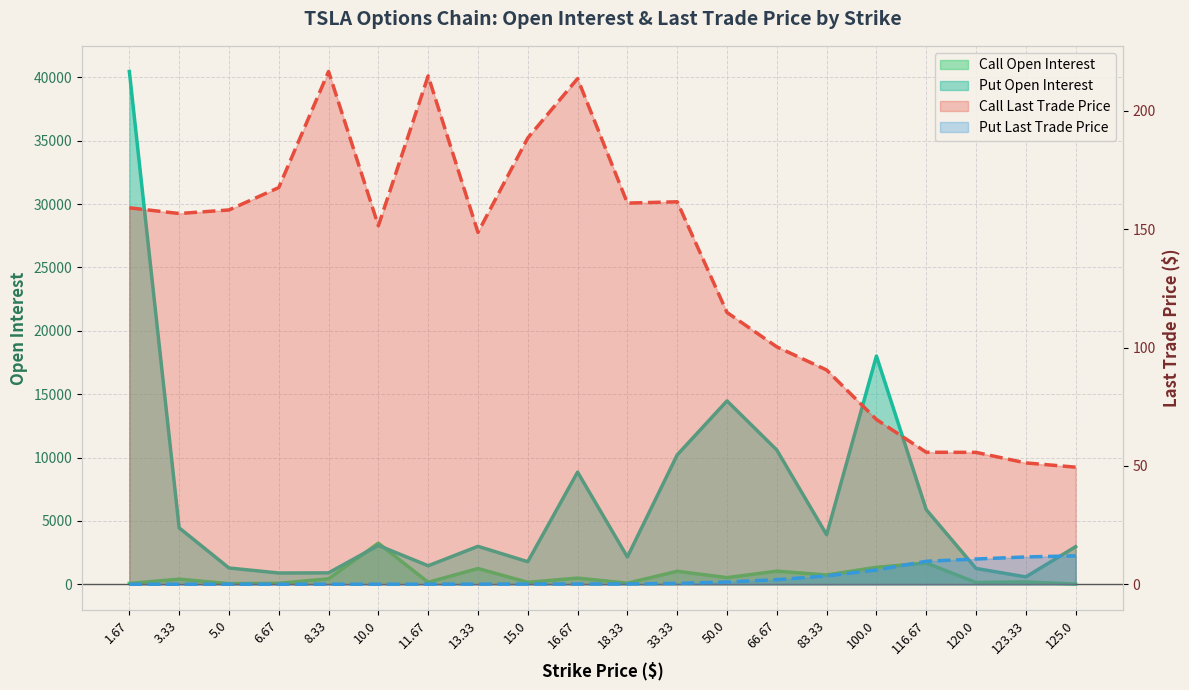

Reading left to right, extract all data points from this chart.

Call Open Interest: 66.0	401.0	47.0	73.0	428.0	3237.0	155.0	1242.0	151.0	486.0	85.0	1024.0	522.0	1032.0	730.0	1338.0	1672.0	140.0	185.0	13.0
Put Open Interest: 40459.0	4450.0	1283.0	886.0	898.0	3061.0	1458.0	2990.0	1777.0	8846.0	2151.0	10206.0	14466.0	10589.0	3908.0	18005.0	5886.0	1246.0	578.0	2964.0
Call Last Trade Price: 159.0	156.6	158.1	167.6	216.6	151.4	214.7	148.6	188.5	213.6	161.0	161.6	114.8	100.3	90.5	69.6	55.8	55.7	51.2	49.5
Put Last Trade Price: 0.0	0.0	0.0	0.0	0.0	0.0	0.0	0.1	0.1	0.1	0.1	0.4	0.9	1.9	3.5	6.0	9.7	10.7	11.5	12.0